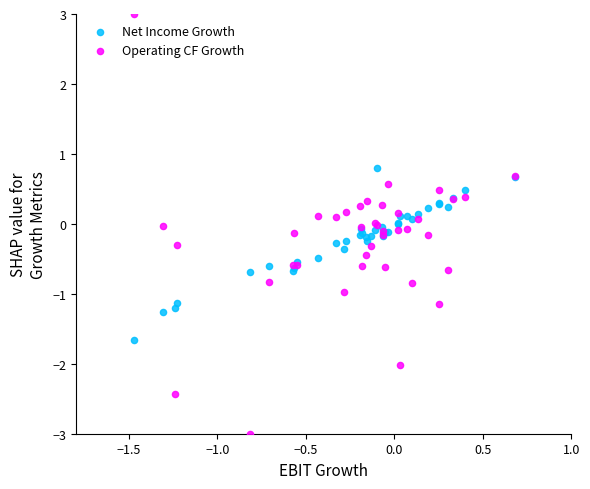

Which series reaches the maximum Y coordinate?

Operating CF Growth